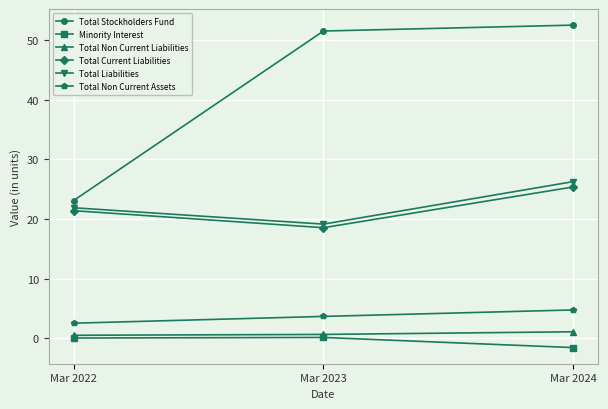

What is the value of the Total Non Current Assets point at the 3rd from the left?

4.7